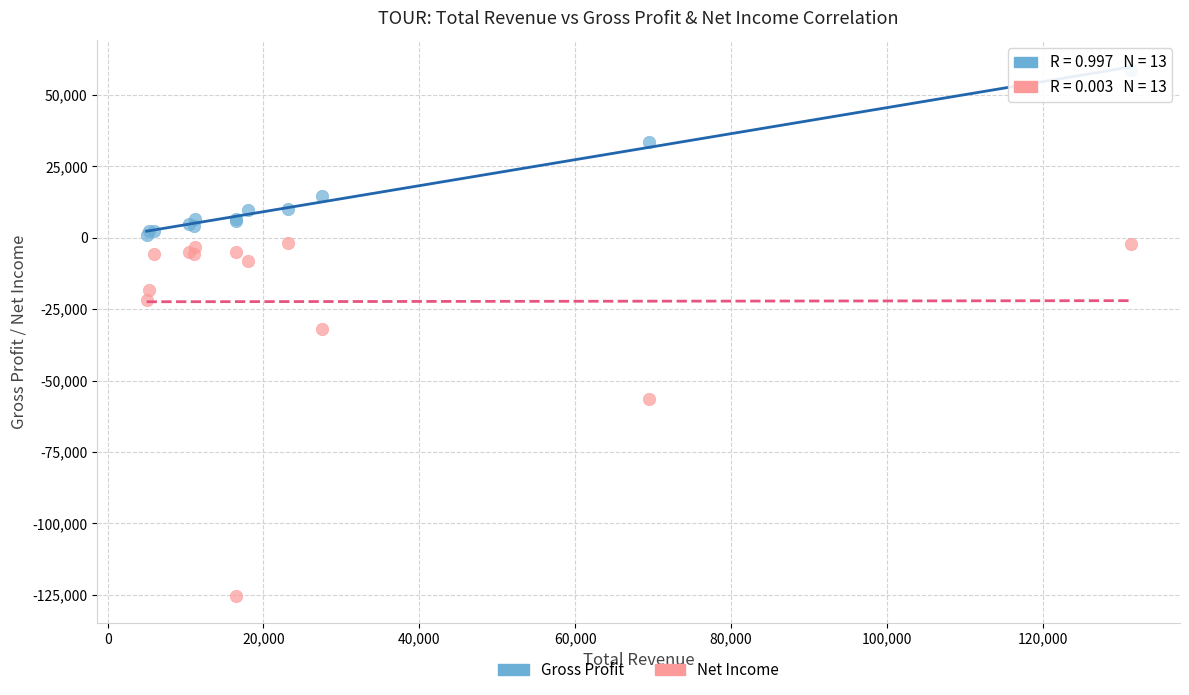

In the Net Income series, what Y value is closest to -63700?

-56500